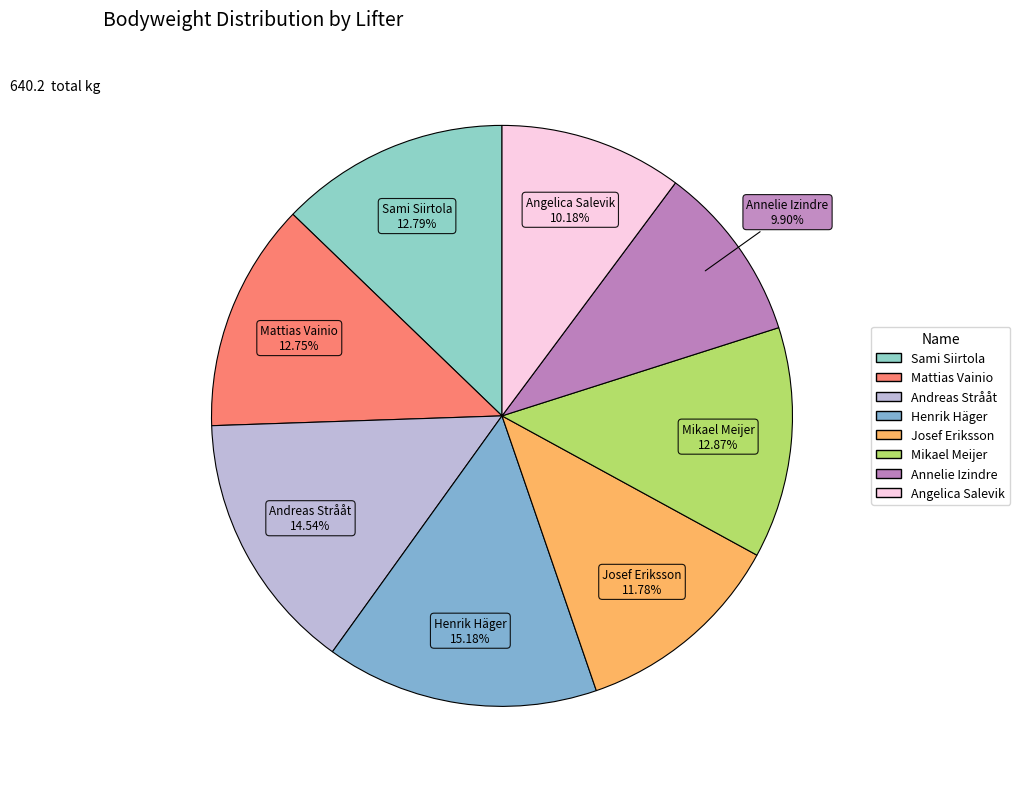

Is it true that Andreas Strååt is 15% of the pie?

True